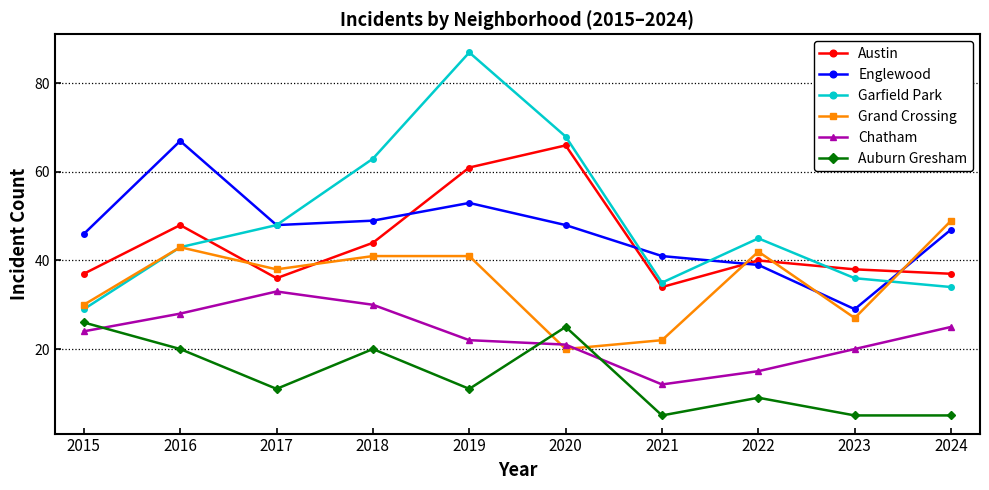

Is it true that Austin equals 30 at 2019?

False